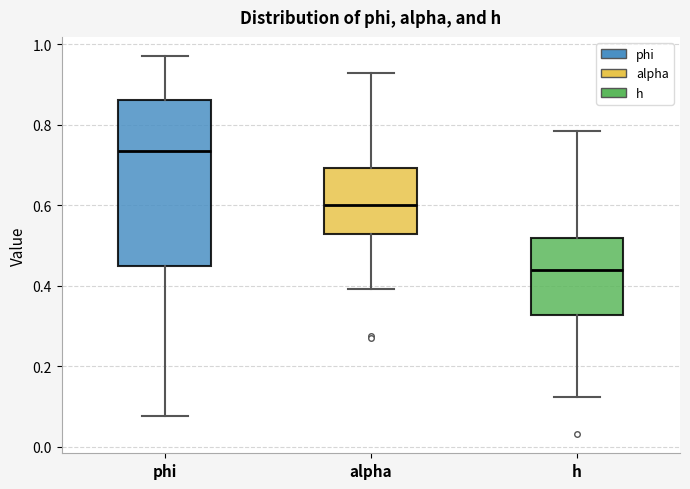

Which box is the tallest, from its lower edge to its upper edge?

phi